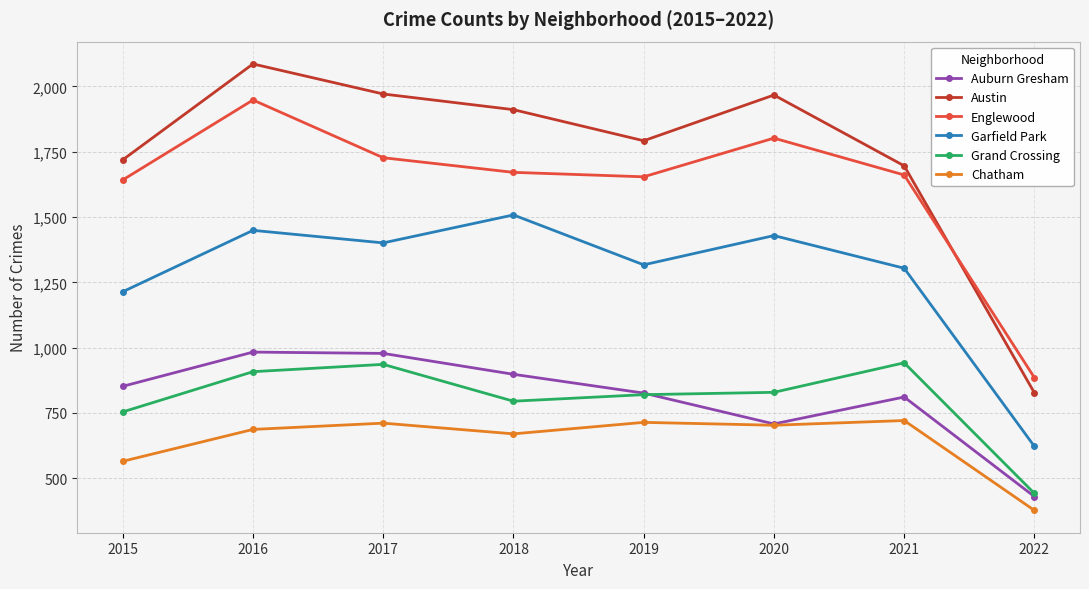

At which category does Chatham reach its first local valley?

2018